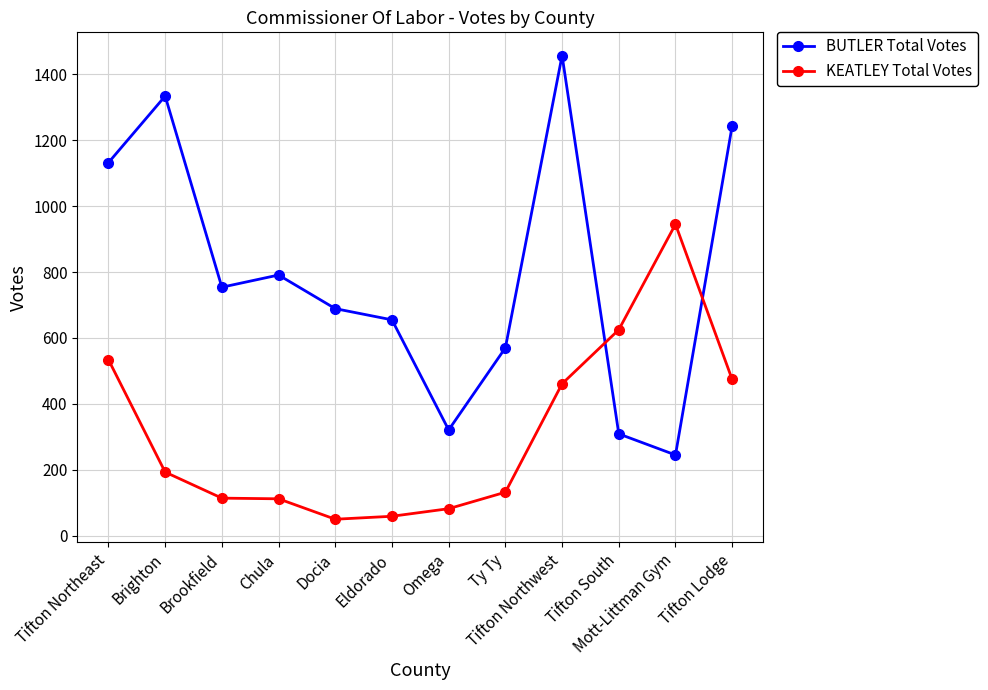

Is it true that BUTLER Total Votes equals 599 at Tifton Northwest?

False